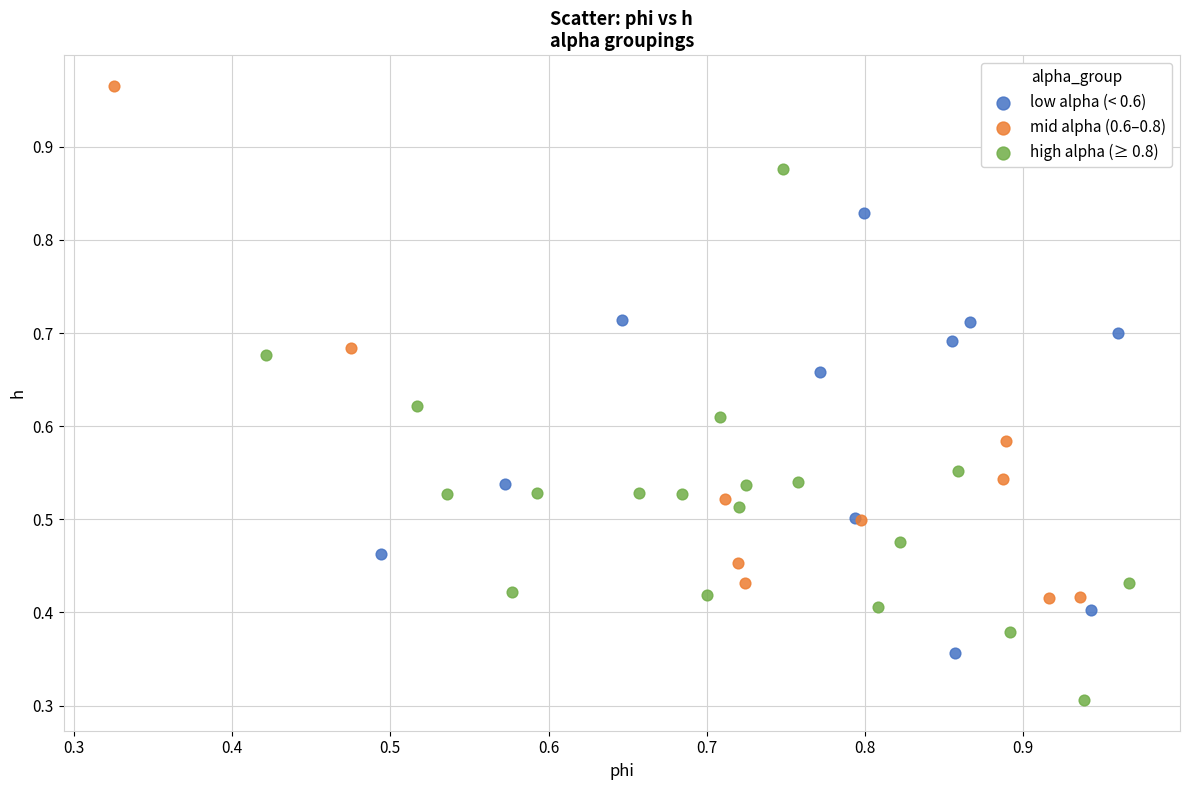

Which series contains the lowest Y value?

high alpha (≥ 0.8)